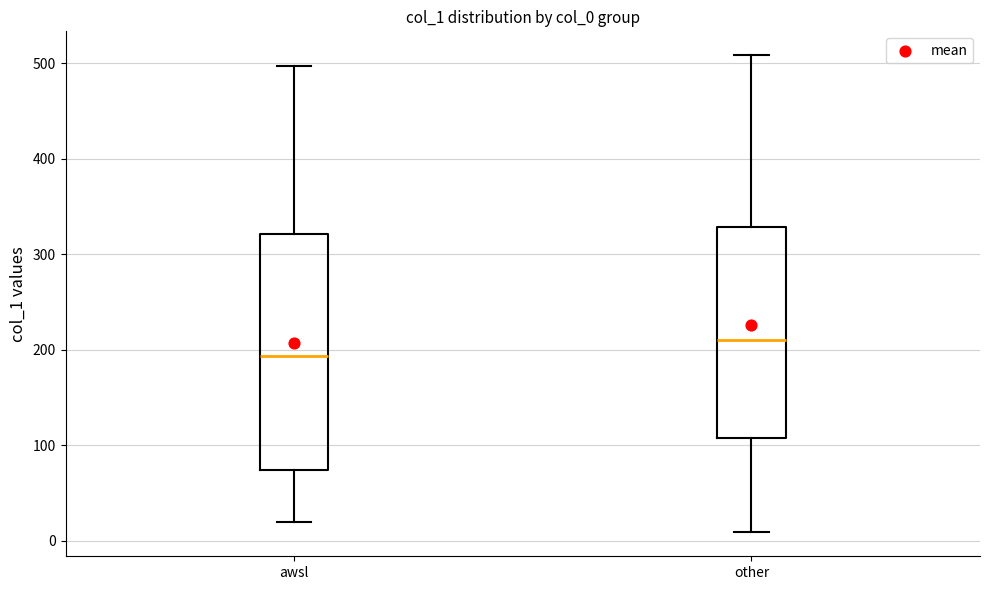

Which box's median line is the highest?

other